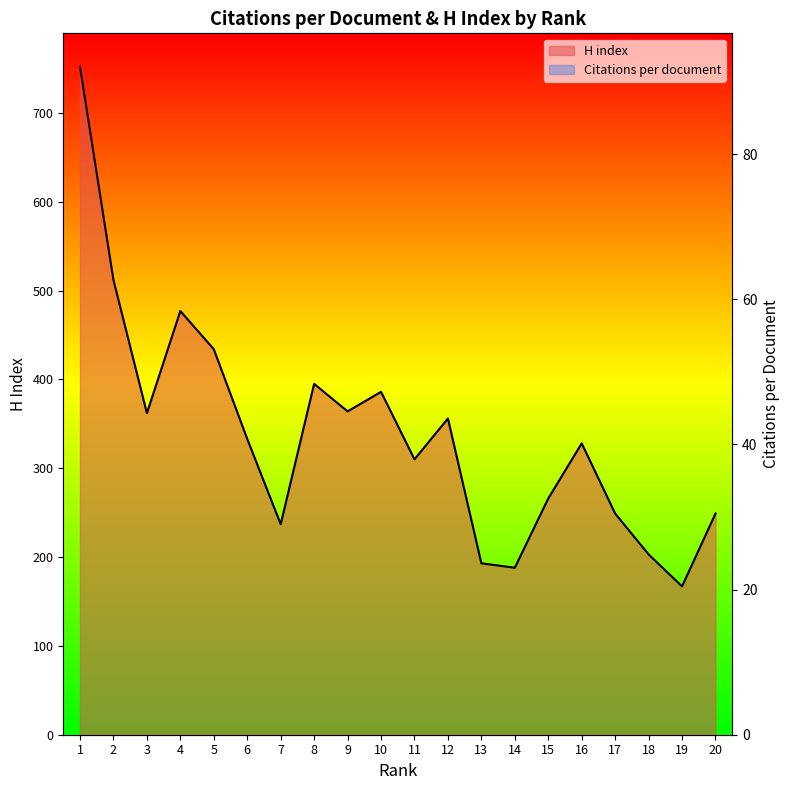

What is the difference between the maximum and minimum values in the H index series?

585.0